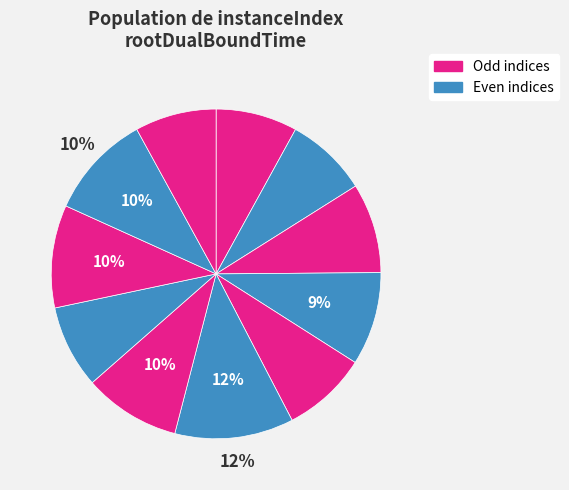

Count the number of slices in the pie.

11